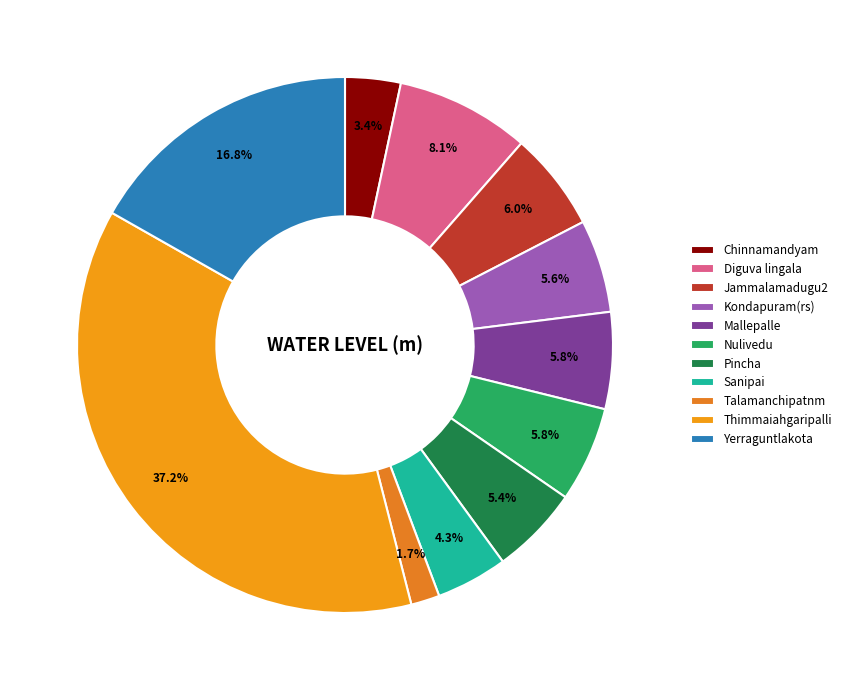

To the nearest percent, what is the average slice percentage?

9%